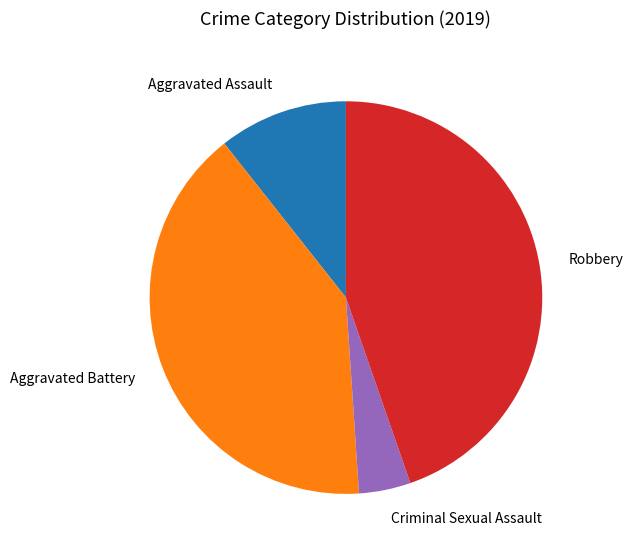

Count the number of slices in the pie.

4